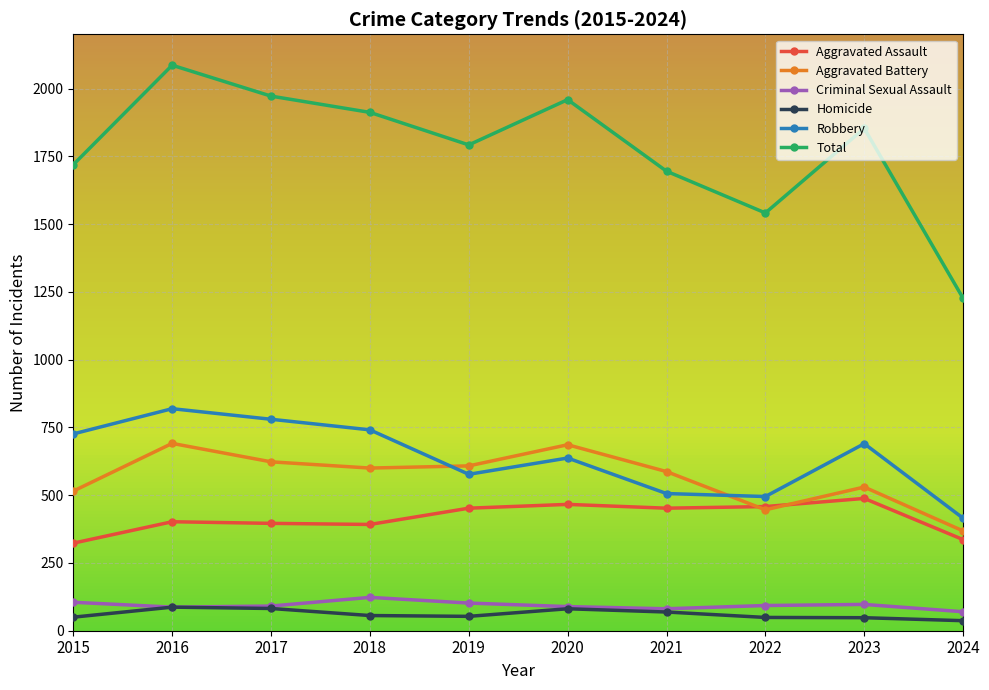

What are all the series names shown in the legend?

Aggravated Assault, Aggravated Battery, Criminal Sexual Assault, Homicide, Robbery, Total